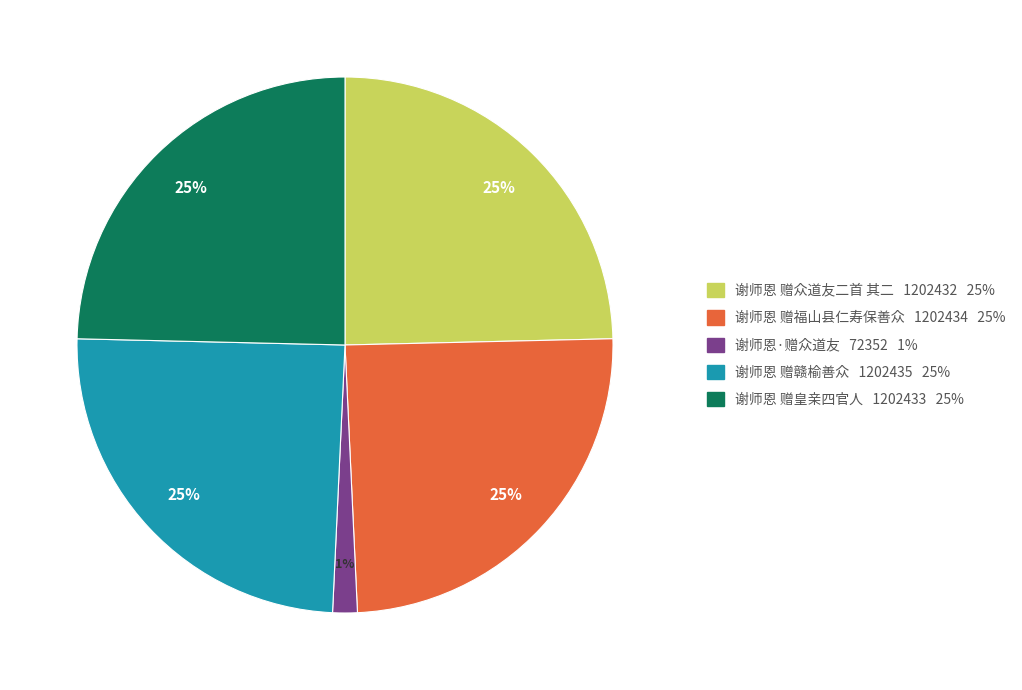

The 谢师恩·赠众道友 slice represents 1% of the pie. True or false?

True